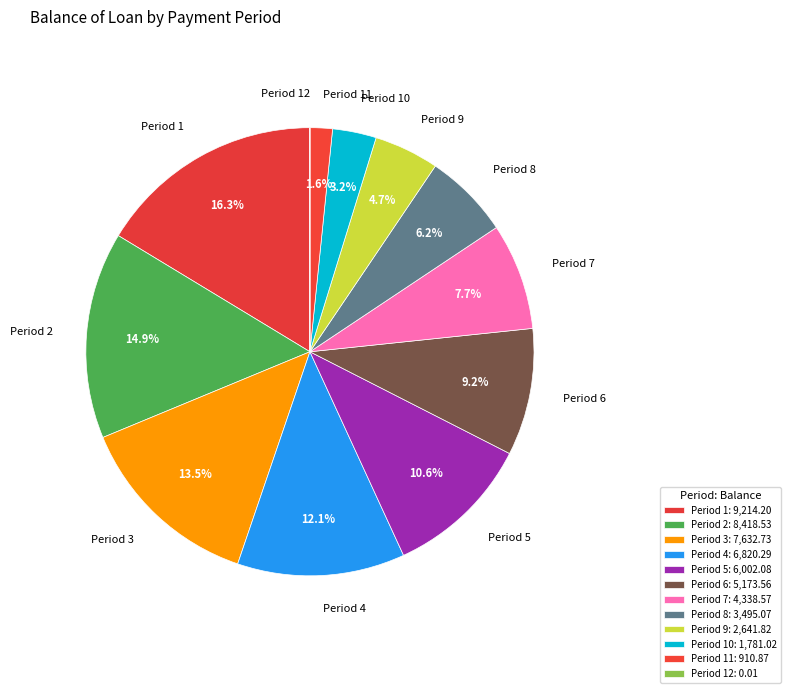

Does Period 3 represent more than half of the total?

No